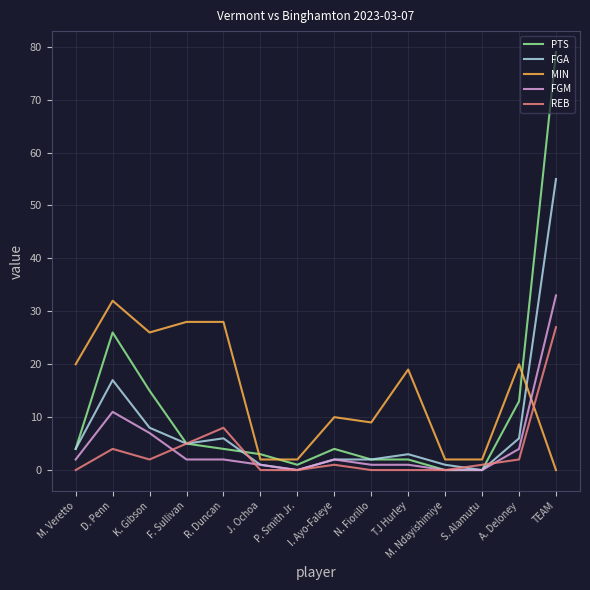

True or false: MIN and FGM intersect in this chart.

True